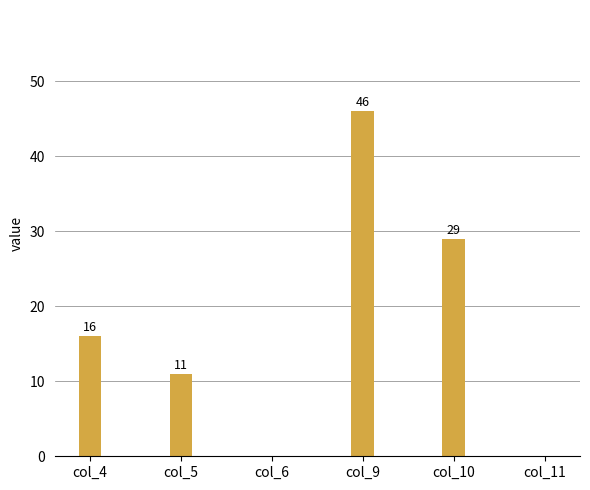

What is the sum of all values?

102